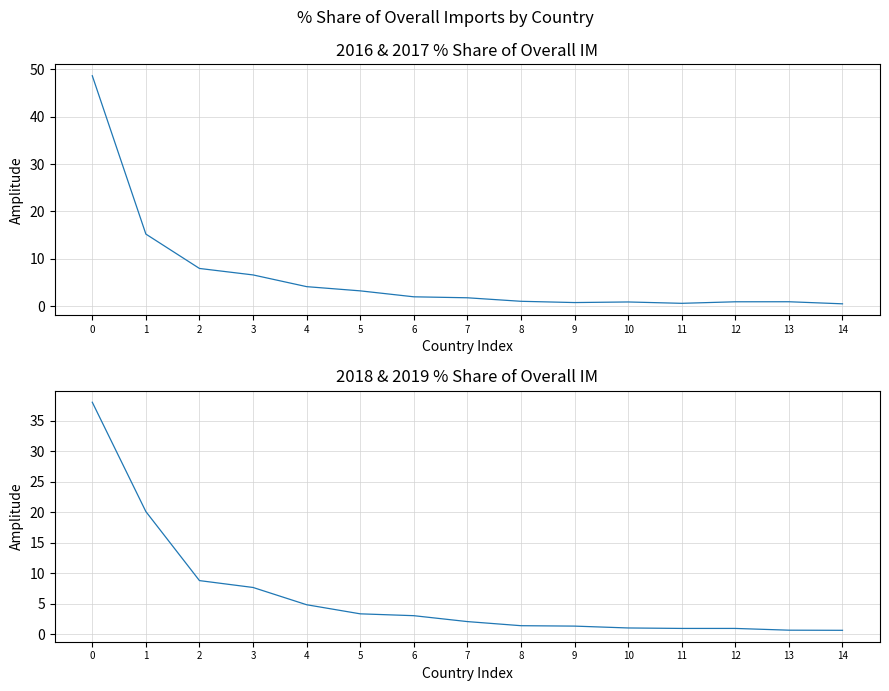

What is the difference between the maximum and minimum values in the 201612_% Share of overall IM series?

48.1